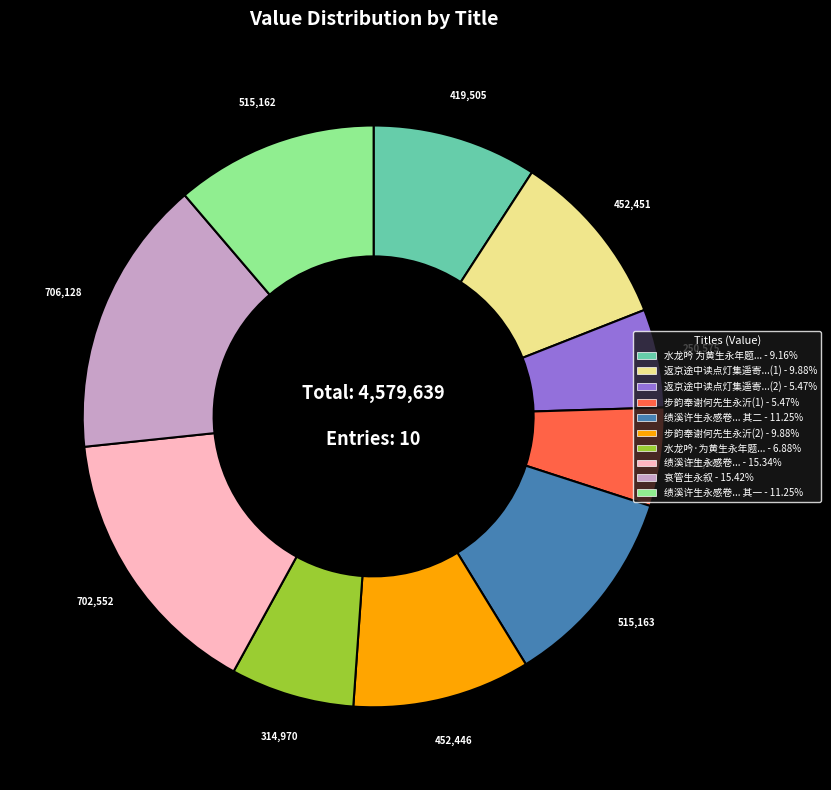

Is there a majority slice in this chart?

No